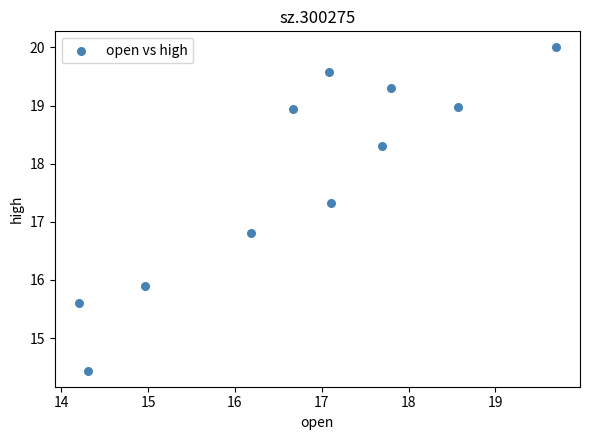

What is the range of Y values (max minus min)?

5.6